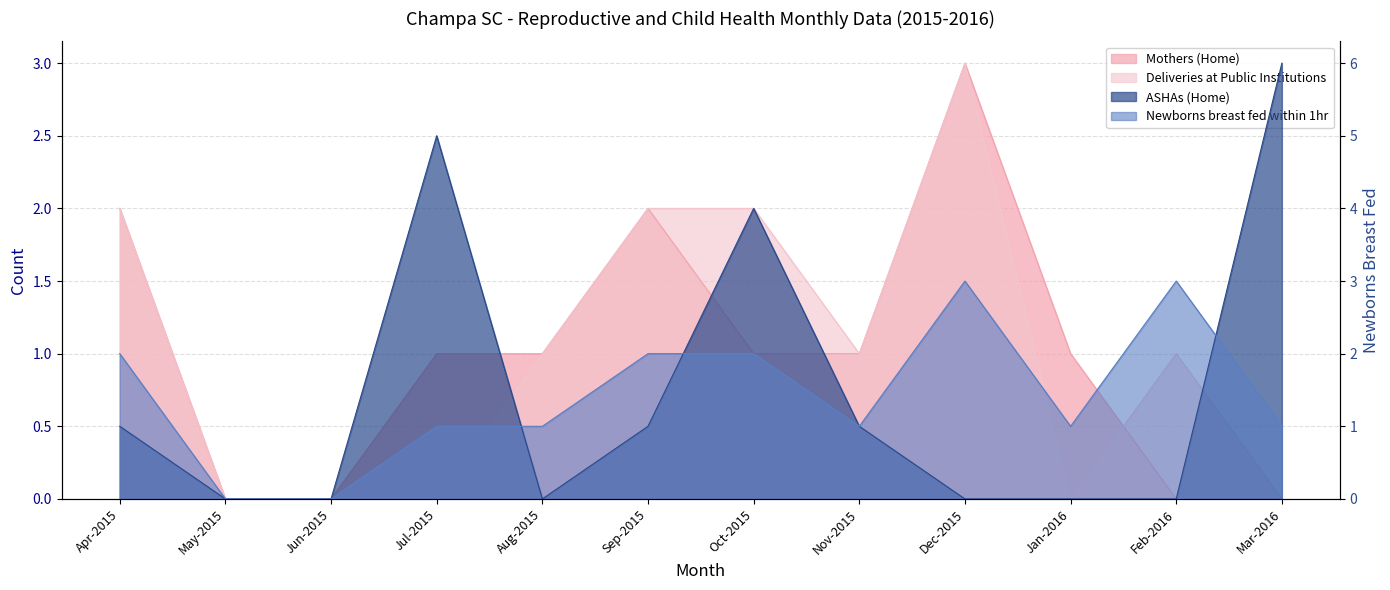

Which series ends up on top after the final intersection of ASHAs (Home) and Mothers (Home)?

ASHAs (Home)